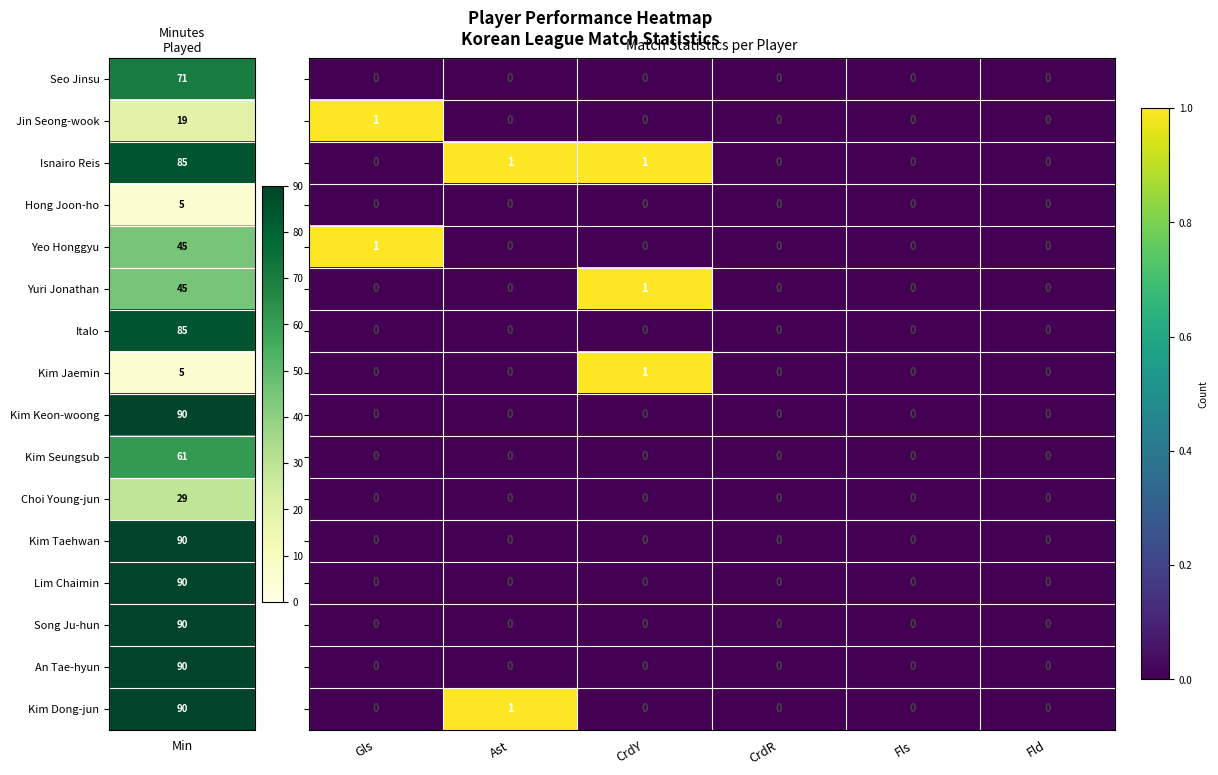

At which category is the sum across all series the highest?

CrdY